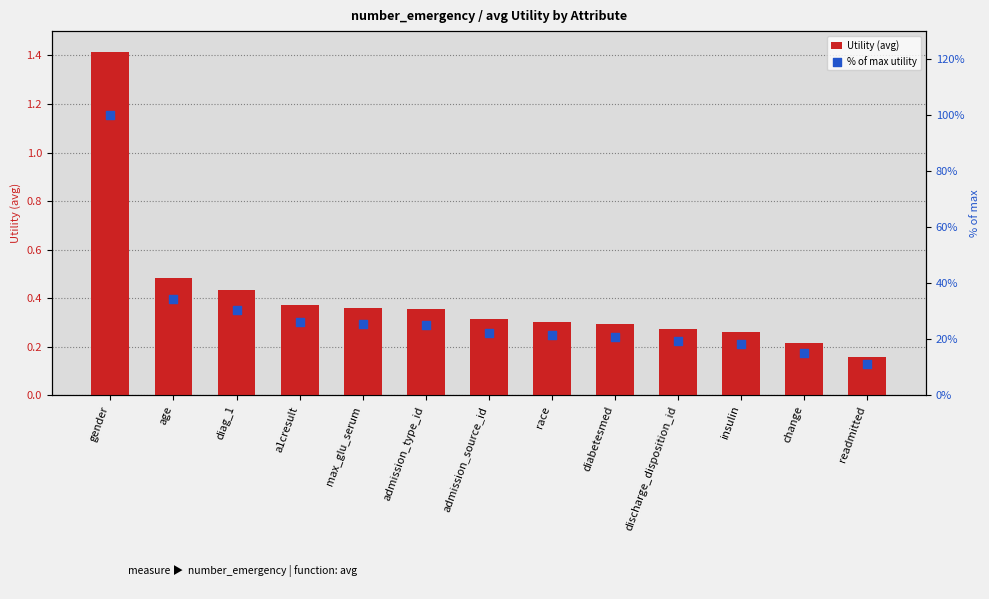

Which series contains the highest Y value?

% of max utility